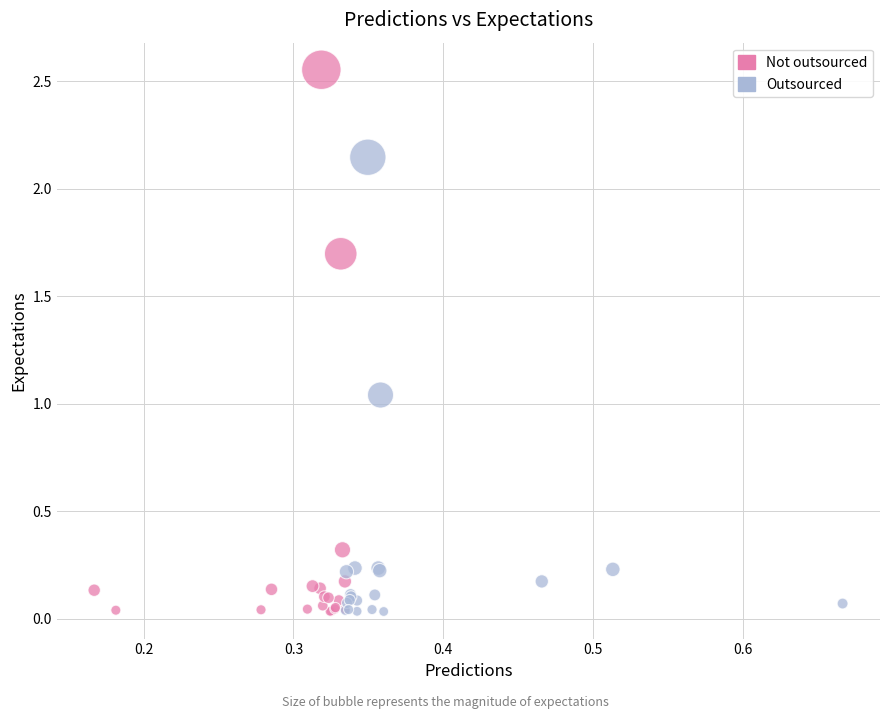

Which series has the widest spread of Y values?

Not outsourced